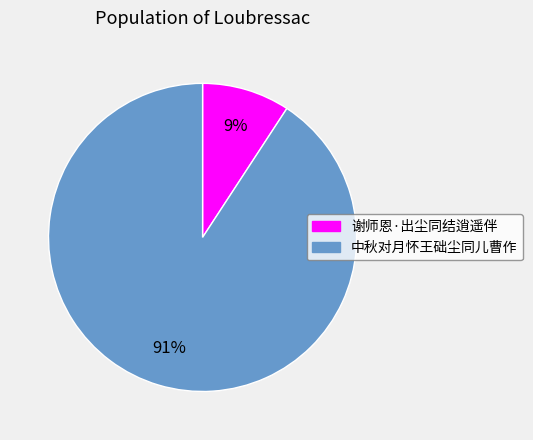

To the nearest percent, what is the difference between the 中秋对月怀王础尘同儿曹作 and 谢师恩·出尘同结逍遥伴 slice percentages?

82%